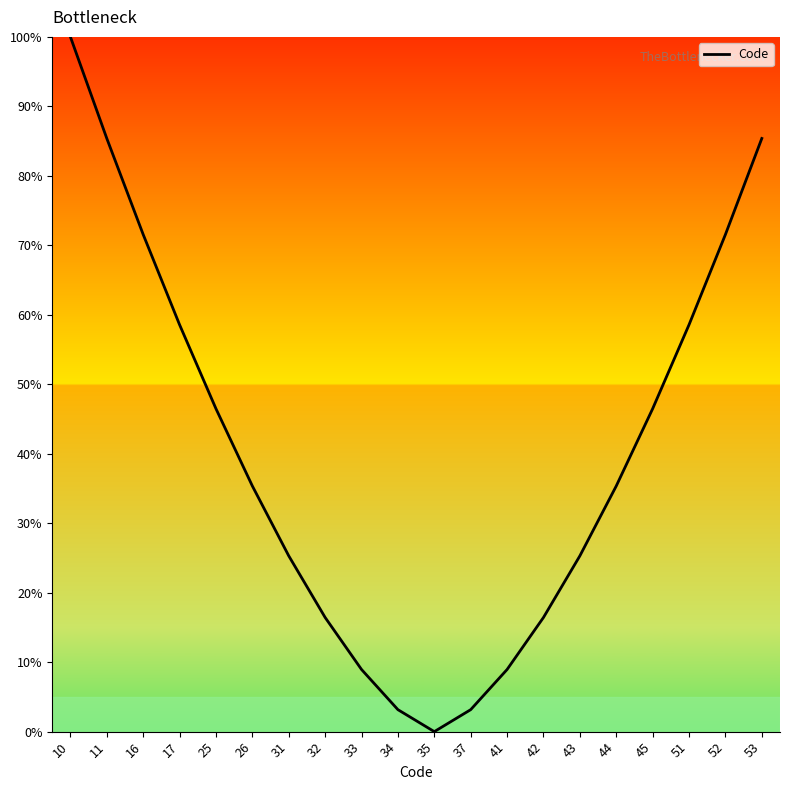

Reading left to right, list all the values displayed in this chart.

100.0	85.4	71.6	58.6	46.5	35.4	25.3	16.4	8.9	3.2	0.0	3.2	8.9	16.4	25.3	35.4	46.5	58.6	71.6	85.4